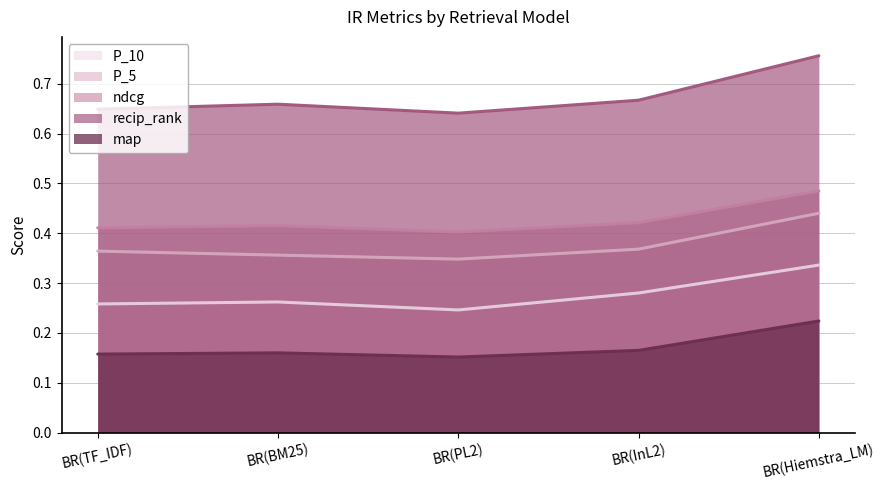

What is the spread (max minus min) of values at BR(InL2)?

0.5